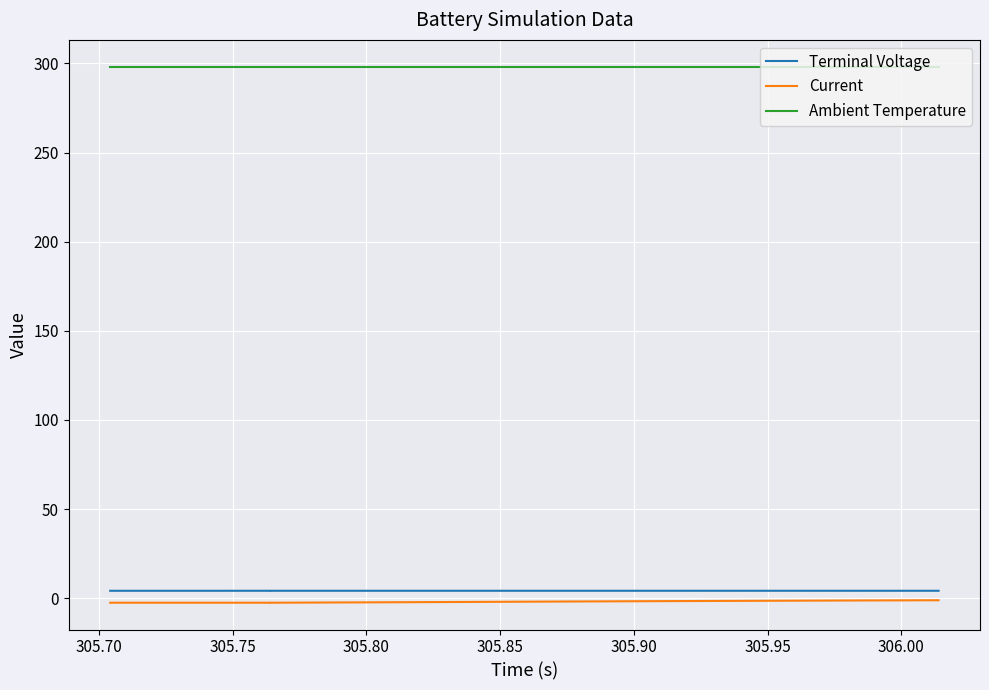

What are all the series names shown in the legend?

Terminal Voltage, Current, Ambient Temperature